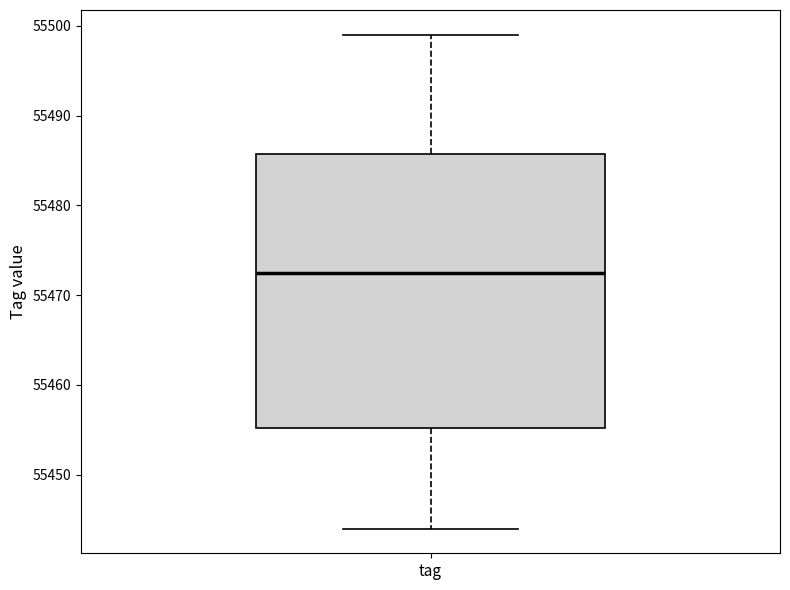

Read this box plot against the y-axis: the position of the median line, the range covered by the box, and the ends of both whiskers. The values are not printed on the chart, so give them approximately, as read against the axis.

median 55473, box 55455 to 55486, whiskers 55444 to 55499